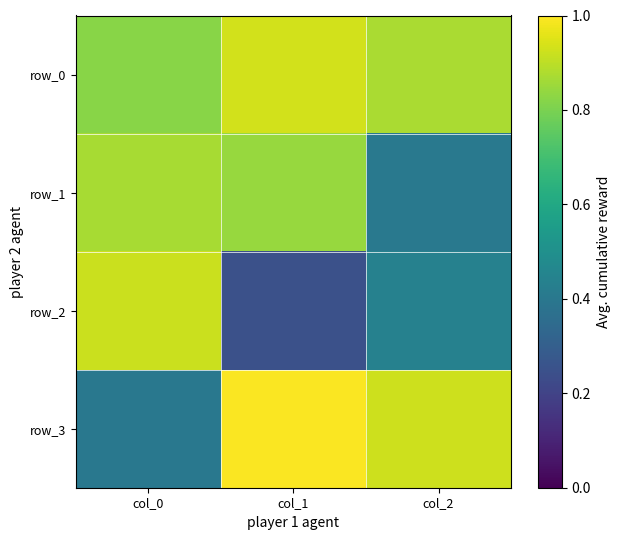

Which has a higher value, col_2 or col_0?

col_2